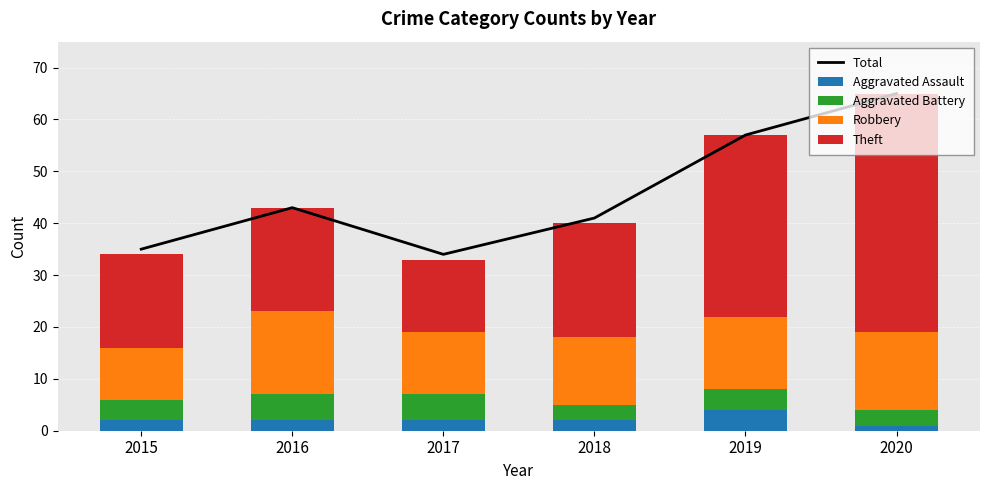

The value of Robbery at 2017 is 12. True or false?

True